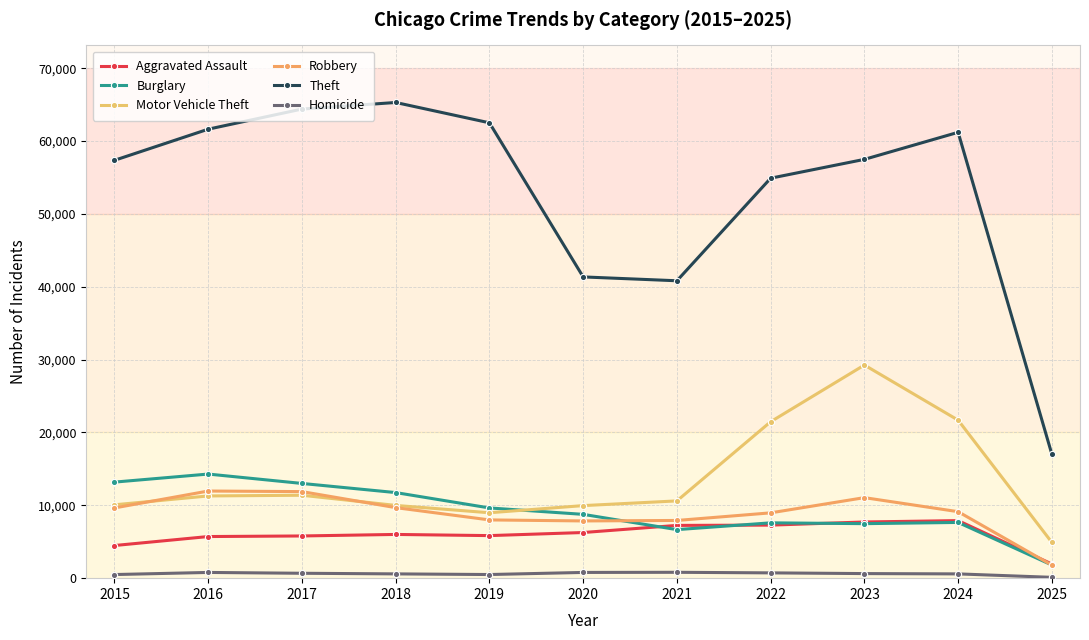

Reading left to right, extract all data points from this chart.

Aggravated Assault: 2015=4480	2016=5713	2017=5793	2018=6002	2019=5841	2020=6265	2021=7242	2022=7281	2023=7712	2024=7900	2025=1940
Burglary: 2015=13184	2016=14289	2017=13001	2018=11747	2019=9638	2020=8758	2021=6662	2022=7594	2023=7482	2024=7649	2025=1804
Motor Vehicle Theft: 2015=10068	2016=11285	2017=11380	2018=9985	2019=8978	2020=9959	2021=10605	2022=21470	2023=29254	2024=21686	2025=4905
Robbery: 2015=9638	2016=11960	2017=11881	2018=9681	2019=7995	2020=7855	2021=7920	2022=8965	2023=11053	2024=9125	2025=1782
Theft: 2015=57352	2016=61623	2017=64386	2018=65289	2019=62498	2020=41347	2021=40819	2022=54896	2023=57481	2024=61193	2025=17001
Homicide: 2015=496	2016=786	2017=672	2018=588	2019=499	2020=787	2021=805	2022=727	2023=629	2024=587	2025=114